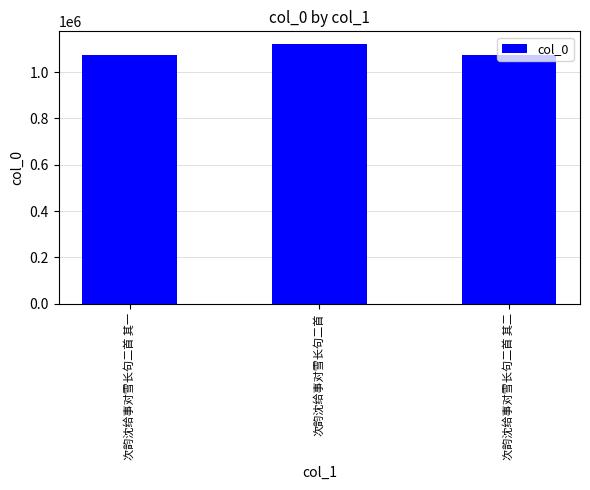

What is the greatest value displayed?

1120672